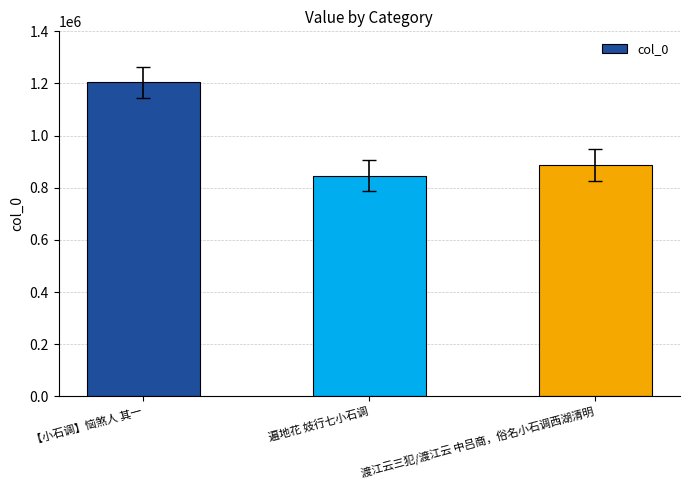

Are the bars horizontal?

No